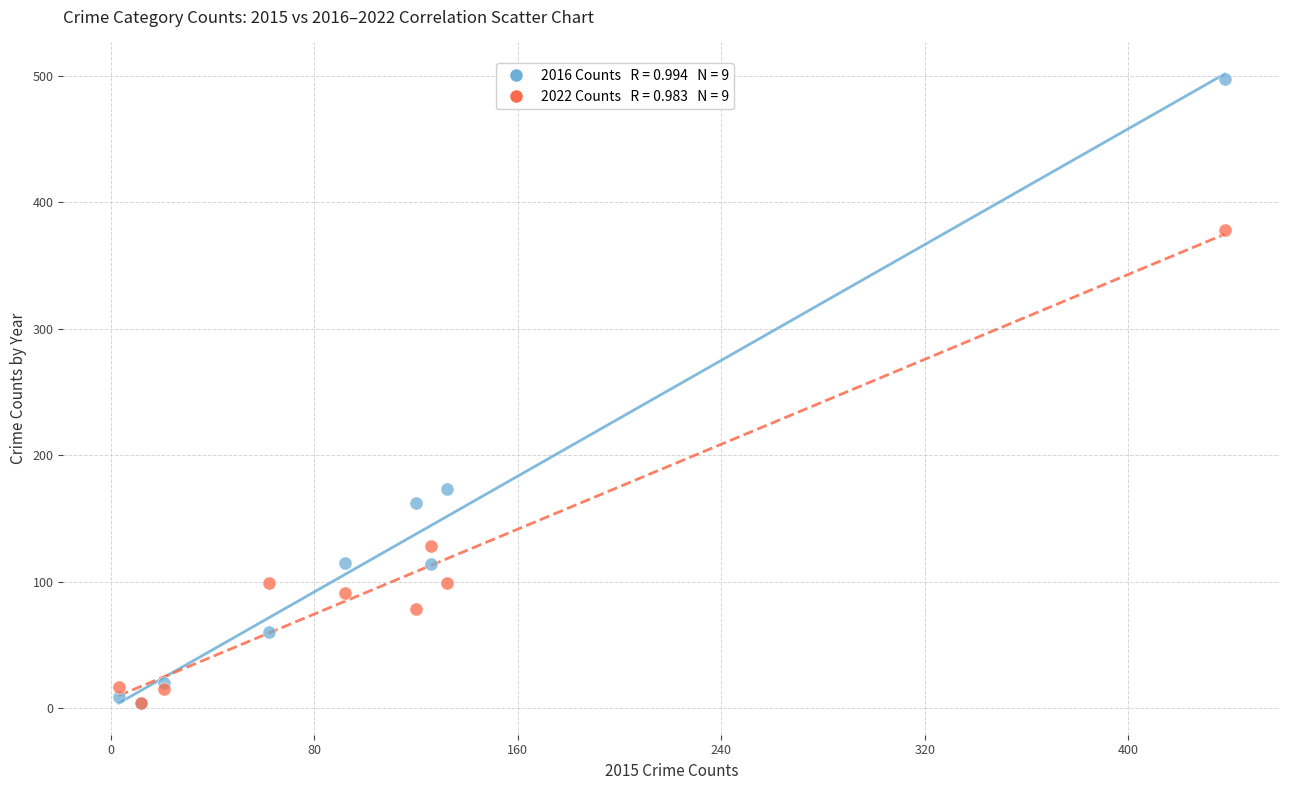

Across all series, what Y value is closest to 250?

173